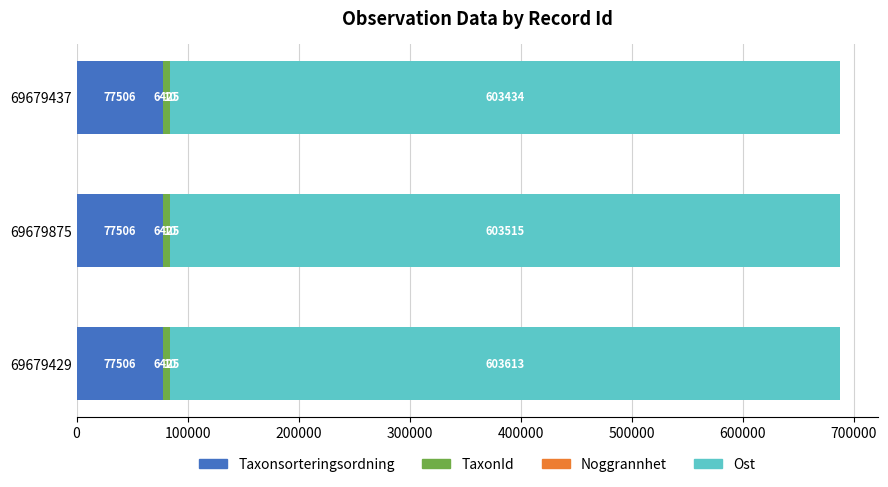

At which category is the sum across all series the highest?

69679429